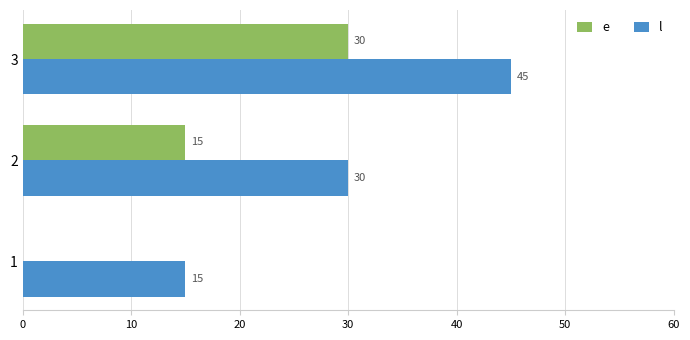

True or false: l has a value of 46 at 2.

False